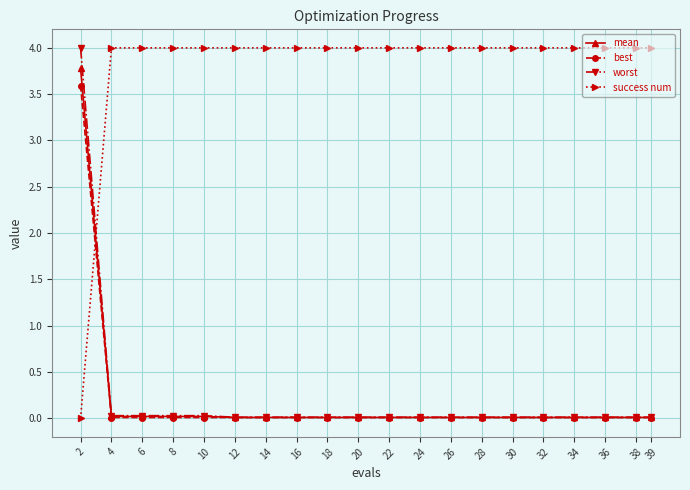

What is the total value across all series at 32?

4.0